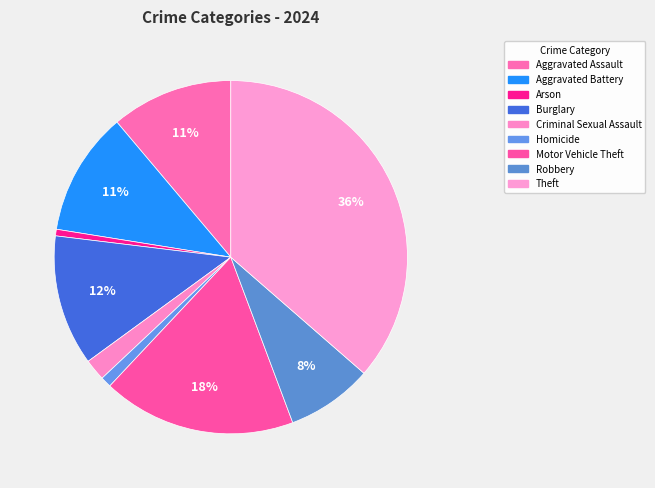

Is it true that Motor Vehicle Theft is 12% of the pie?

False